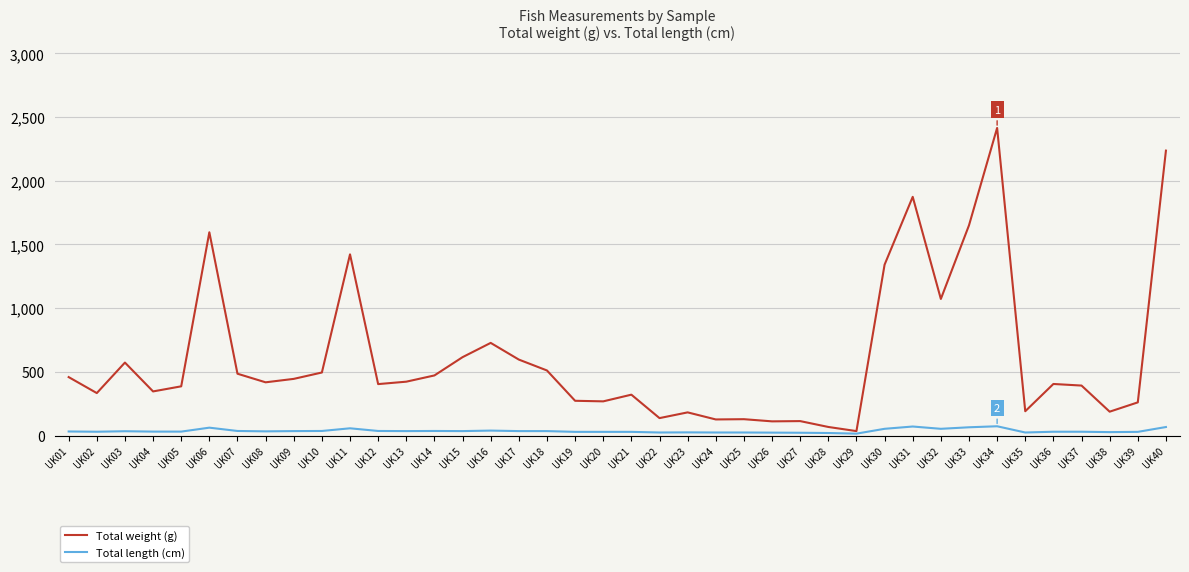

What is the highest value of the Total length (cm) series?

73.0